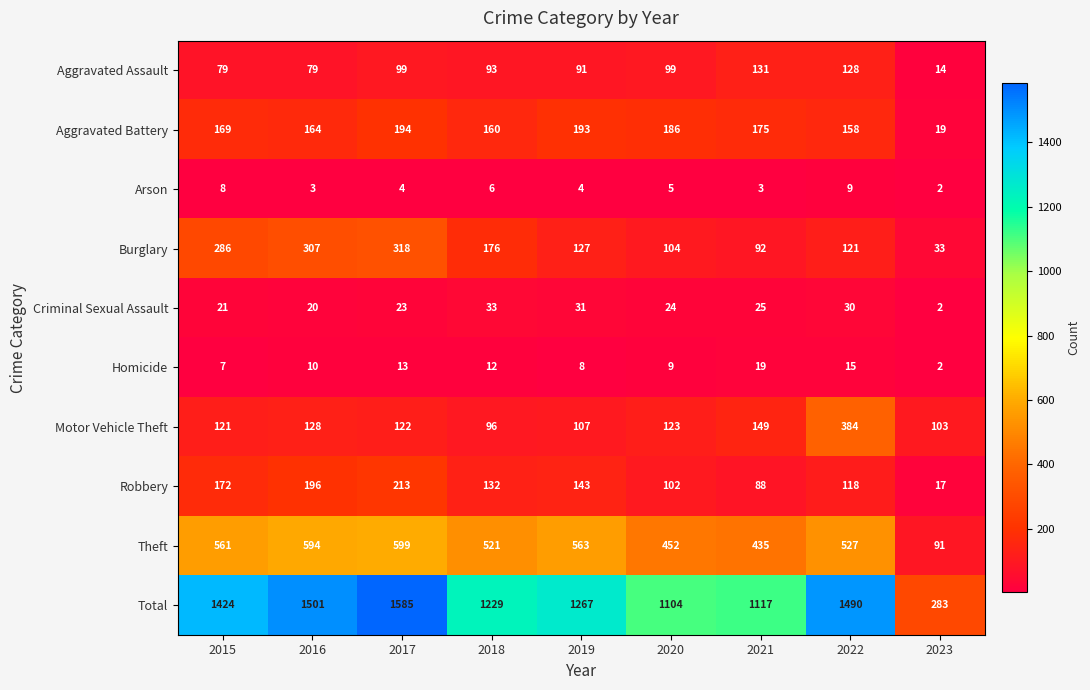

Which series has the widest spread of values?

Total